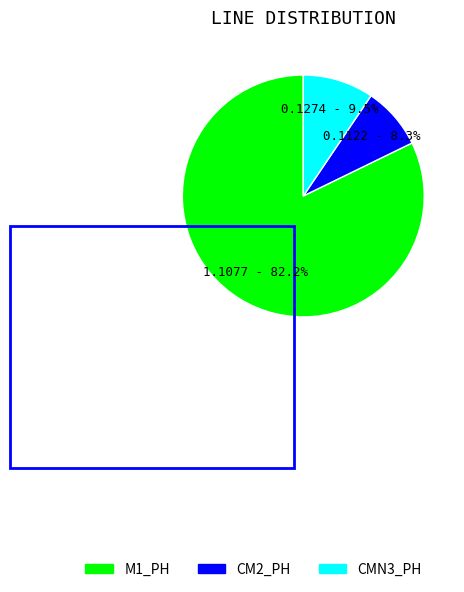

How many segments does this pie chart have?

3